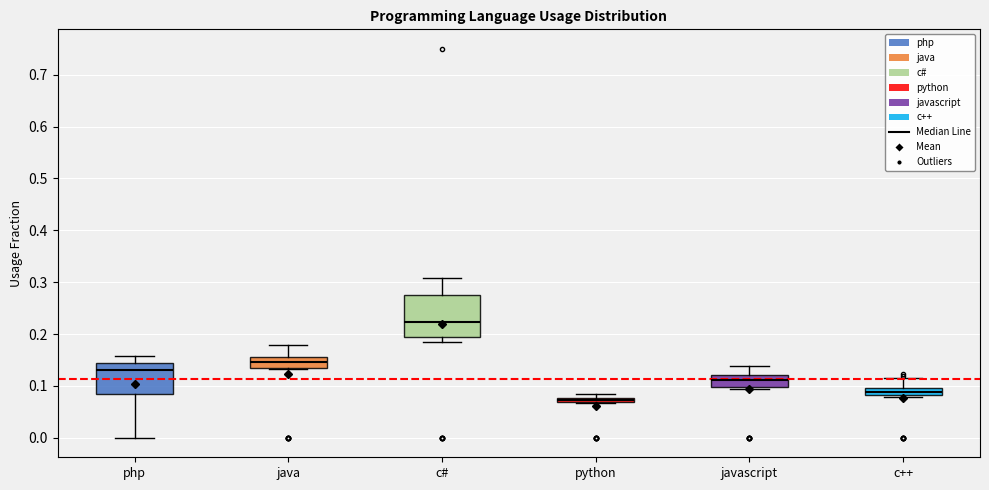

Where does the upper whisker of the box for c++ end on the y-axis? The values are not printed on the chart, so give them approximately, as read against the axis.

0.11